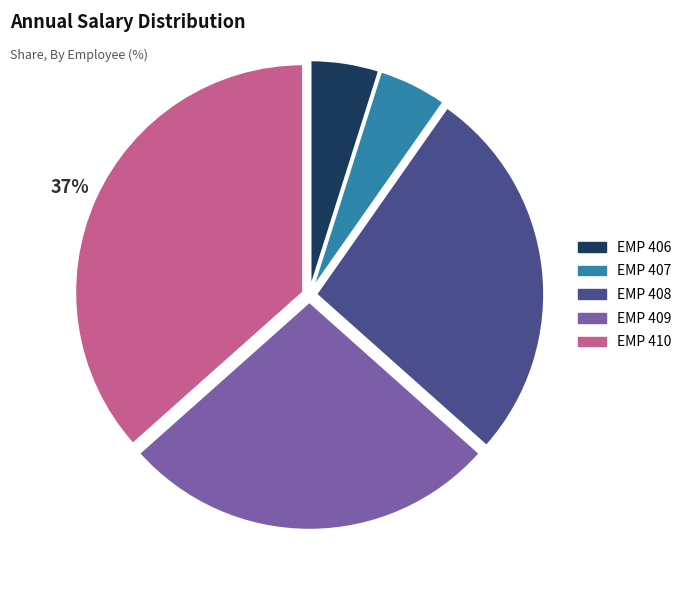

What percentage is the EMP 407 slice, to the nearest percent?

5%